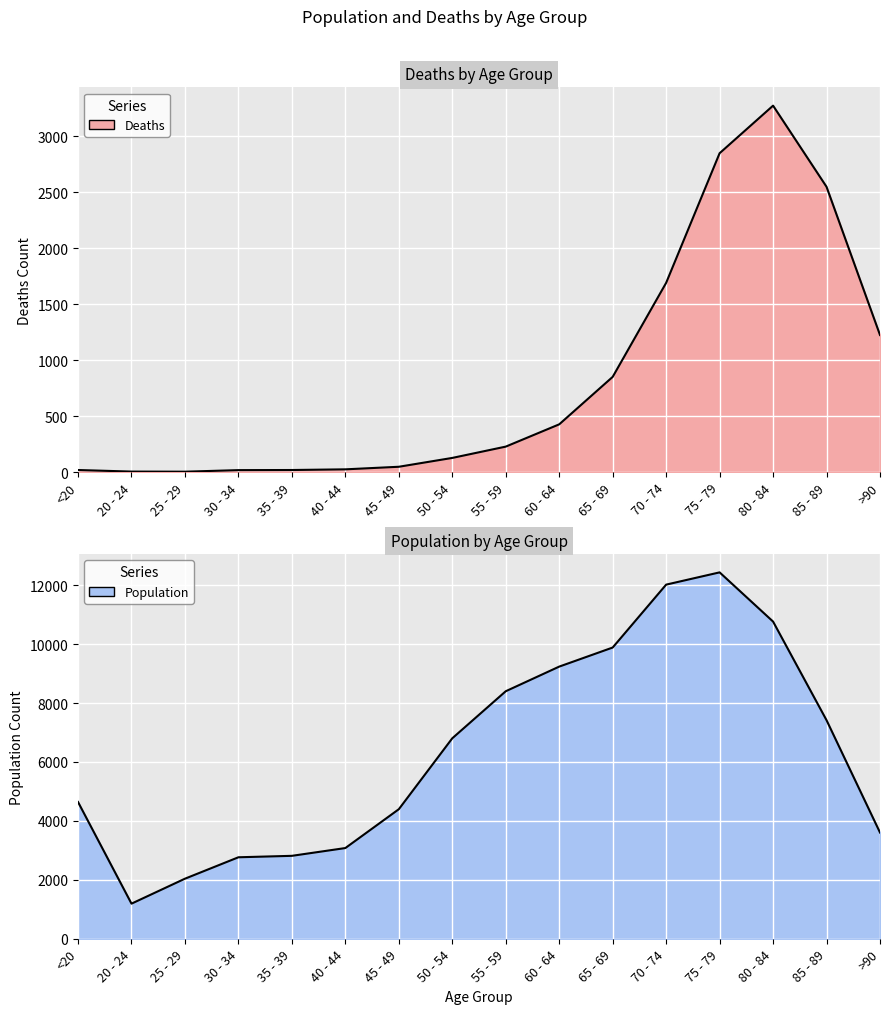

At which label does Population first exceed 6803?

55 - 59